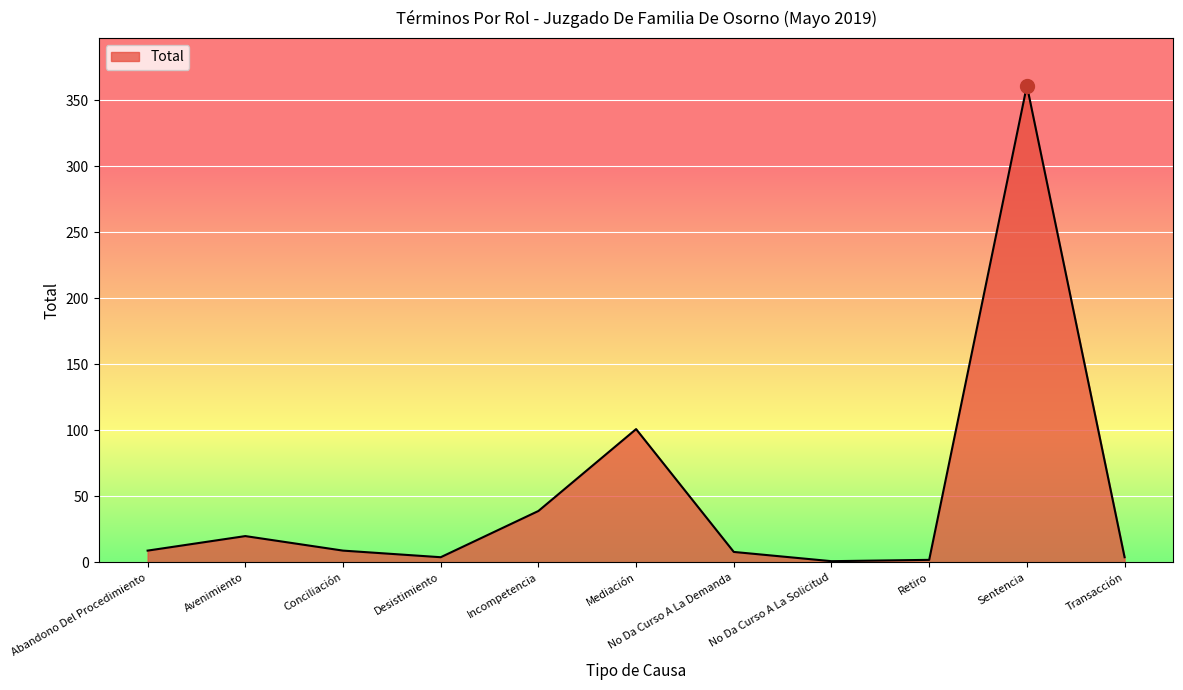

What is the change in value from Desistimiento to No Da Curso A La Demanda?

+4